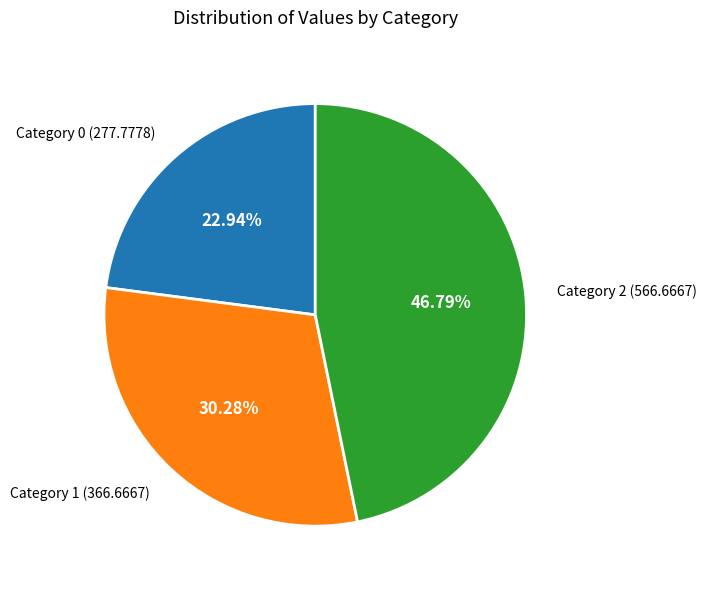

Is there a majority slice in this chart?

No